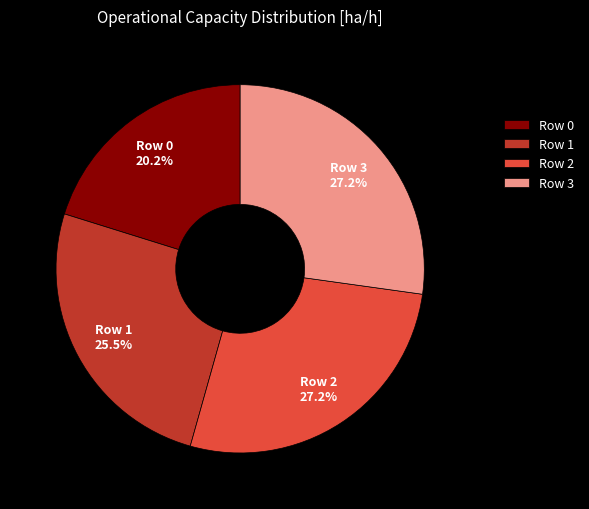

Which has a higher value, Row 1 or Row 2?

Row 2